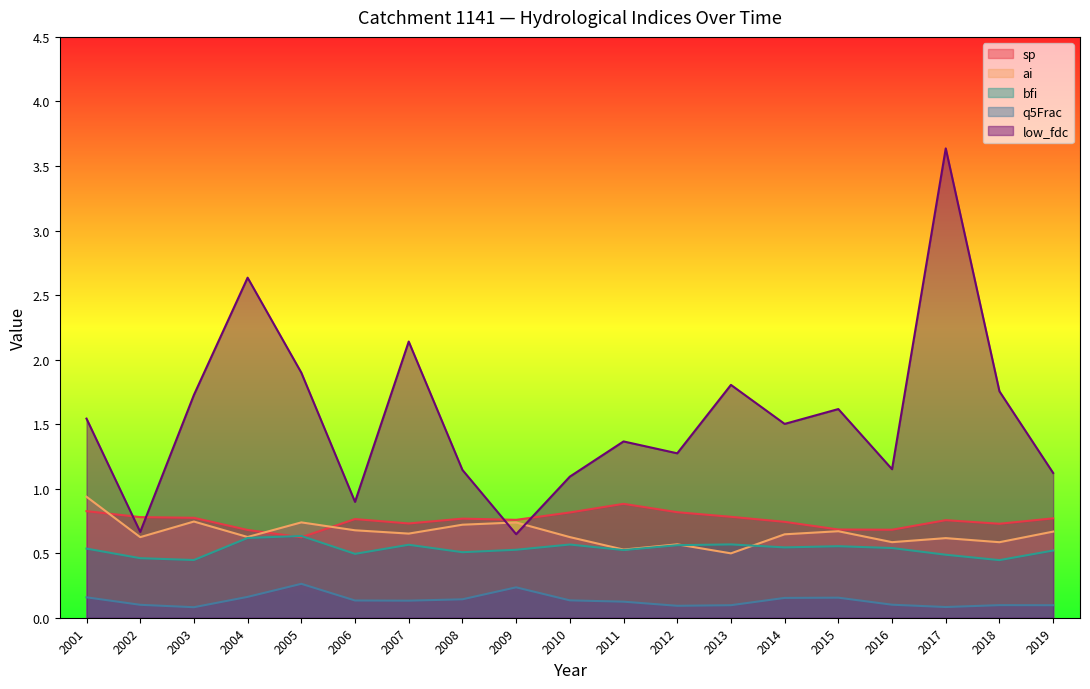

What is the sum of all low_fdc values?

29.6